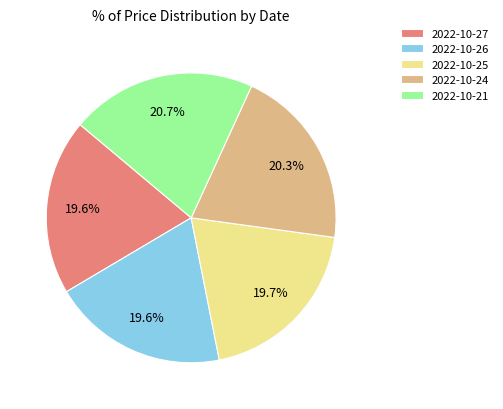

Does 2022-10-26 account for over 50% of the chart?

No